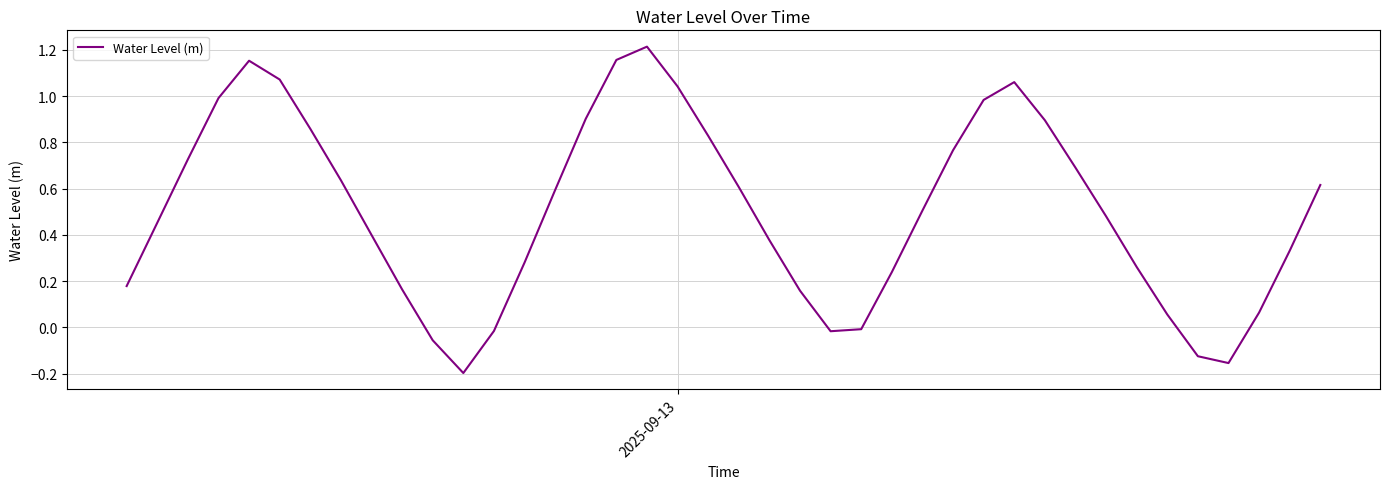

Reading left to right, what are all the values shown in this chart?

0.2	0.5	0.7	1.0	1.2	1.1	0.9	0.6	0.4	0.2	-0.1	-0.2	-0.0	0.3	0.6	0.9	1.2	1.2	1.0	0.8	0.6	0.4	0.2	-0.0	-0.0	0.2	0.5	0.8	1.0	1.1	0.9	0.7	0.5	0.3	0.1	-0.1	-0.2	0.1	0.3	0.6